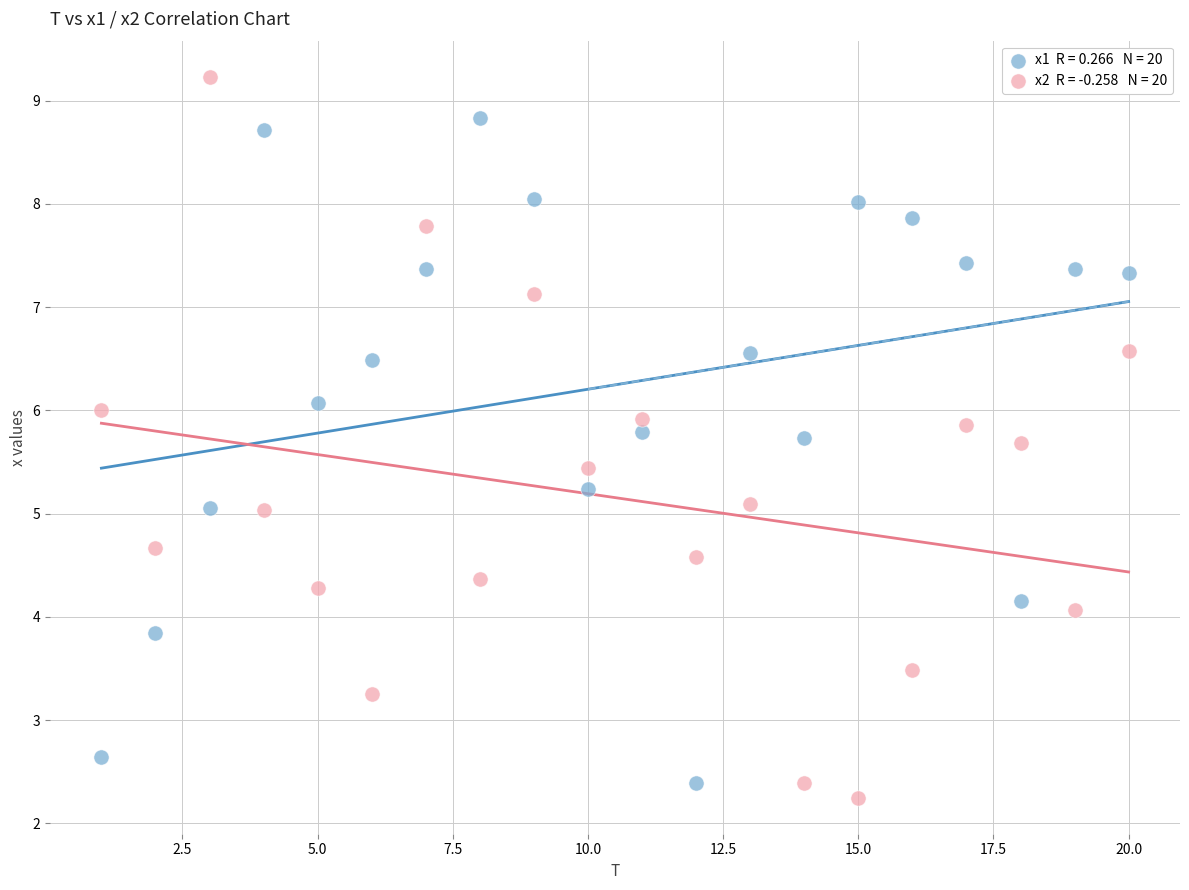

Across all data points, what is the range of X values (max minus min)?

19.0